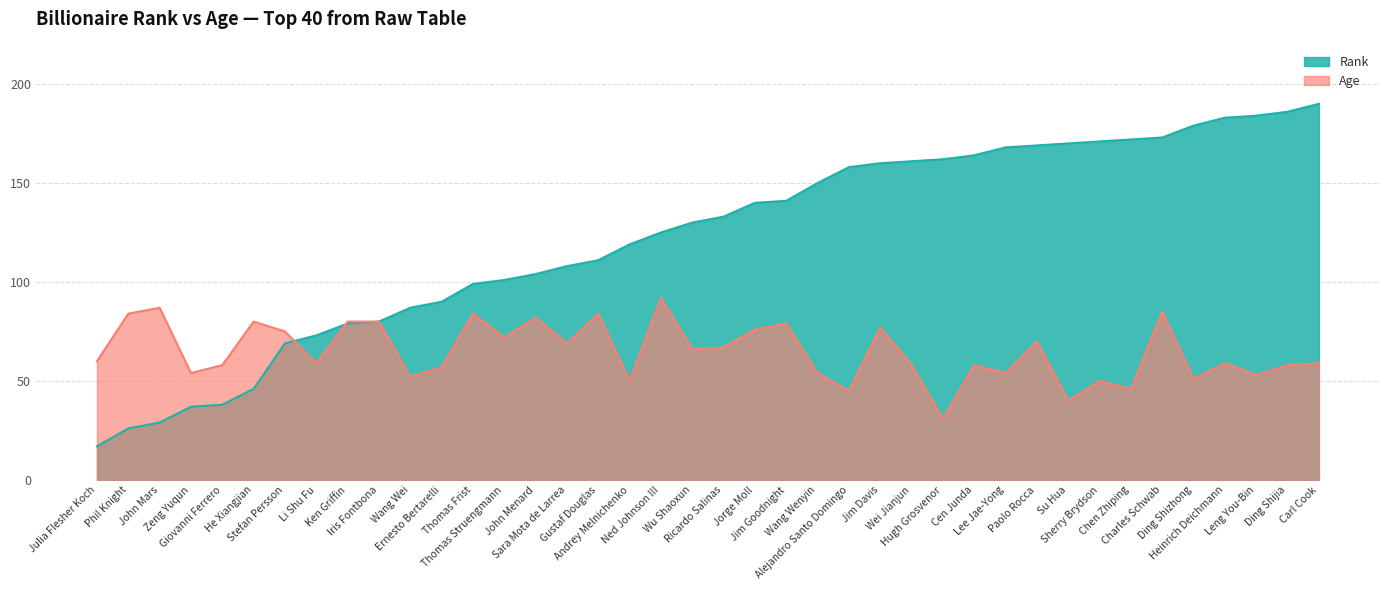

Where is Age nearest to the value 61?

Julia Flesher Koch